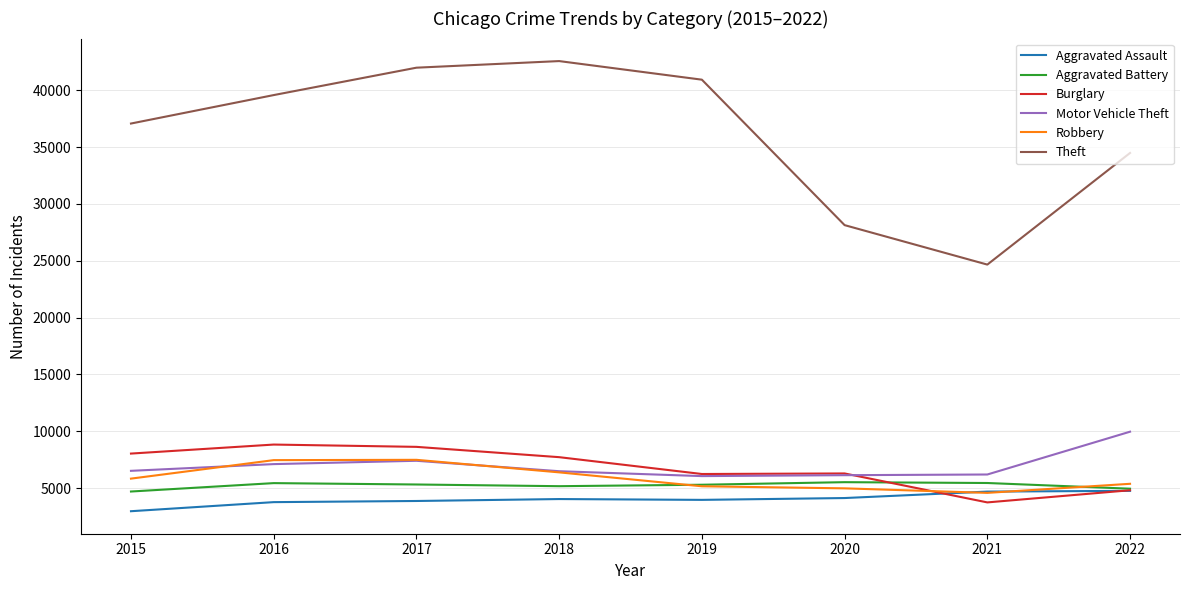

What value does the Motor Vehicle Theft series have at 2018?

6484